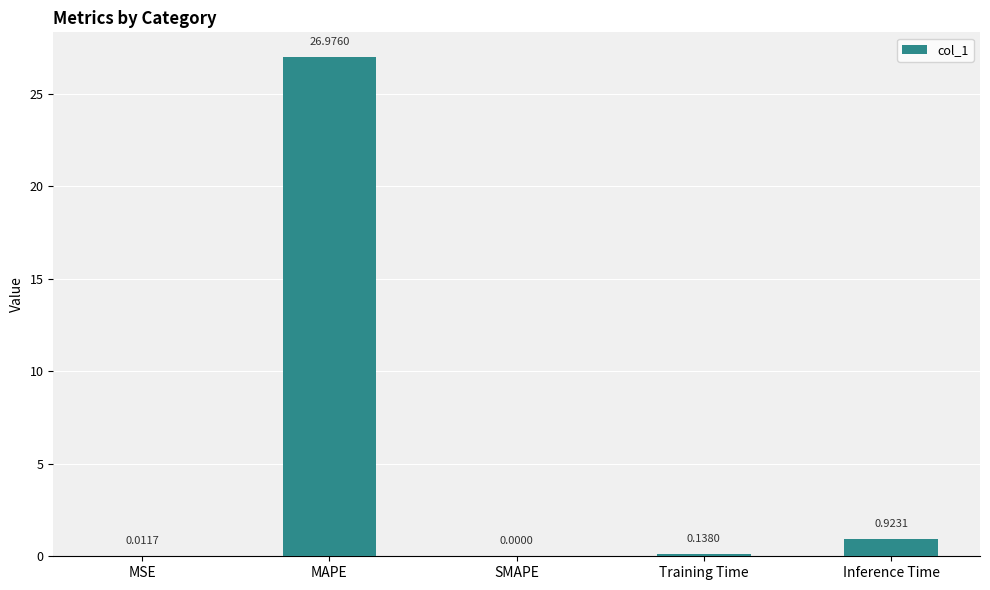

What is the sum of the values at MAPE and MSE?

27.0